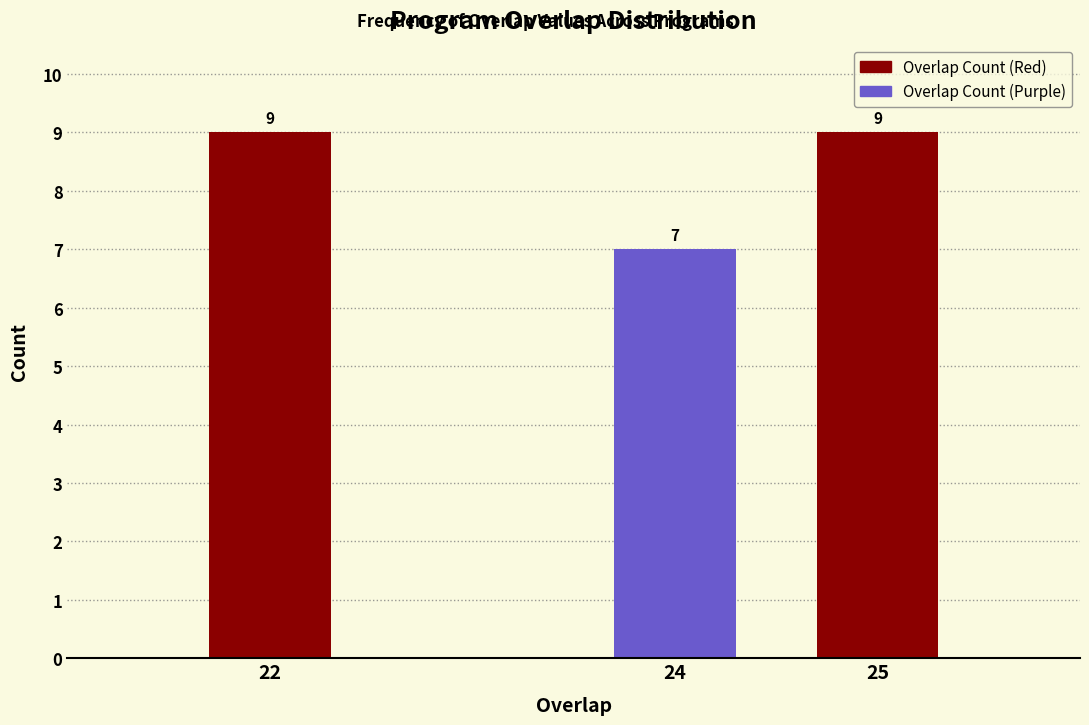

Reading left to right, transcribe all the data shown in this chart.

22=9	24=7	25=9